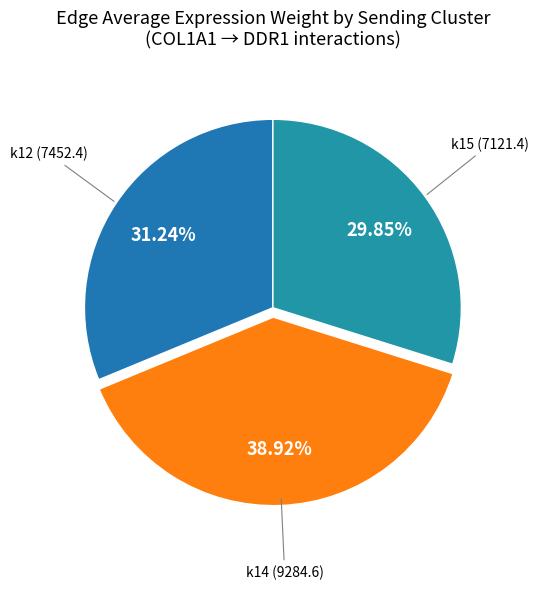

What is the largest slice in the pie chart?

k14